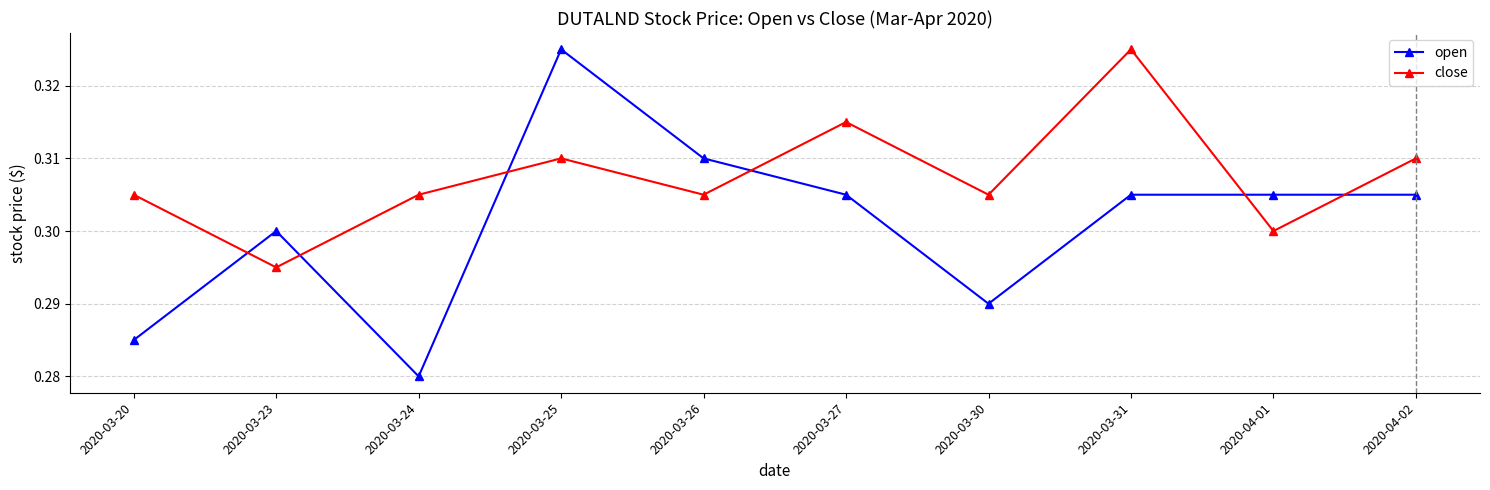

What are all the series names shown in the legend?

open, close